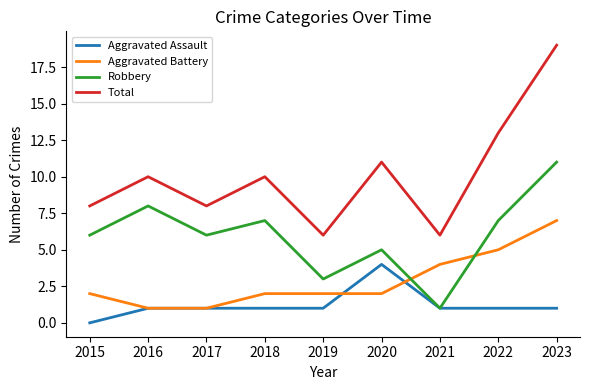

List the series in order of their peak value, lowest first.

Aggravated Assault, Aggravated Battery, Robbery, Total